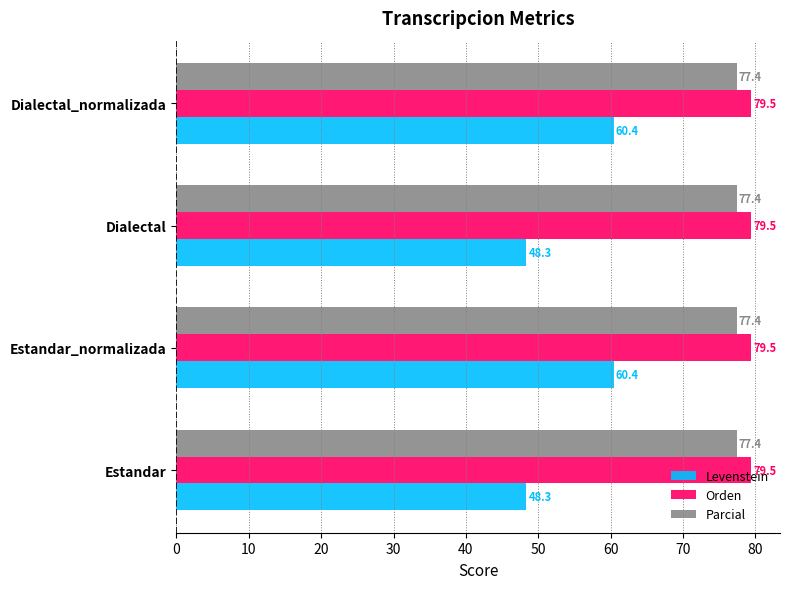

Which series has the widest spread of values?

Levenstein